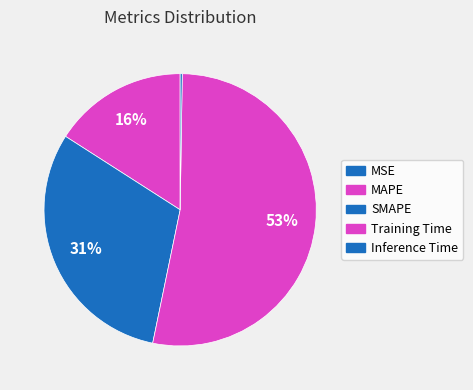

To the nearest percent, what portion does SMAPE represent?

31%